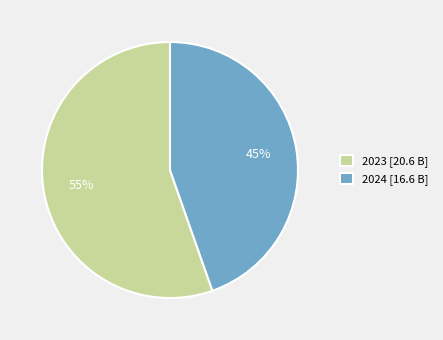

Is it true that 2023 is 55% of the pie?

True